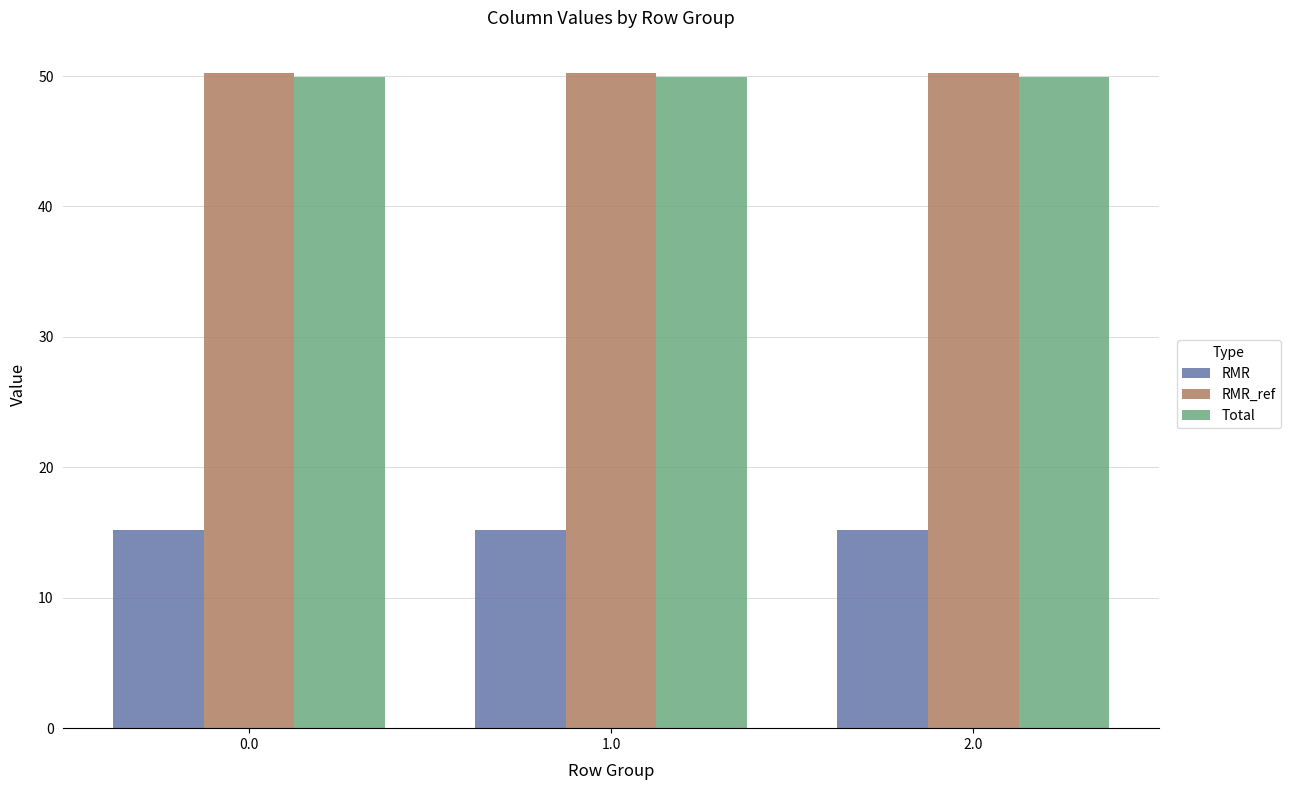

What is the difference between the highest and lowest values at 2.0?

35.0